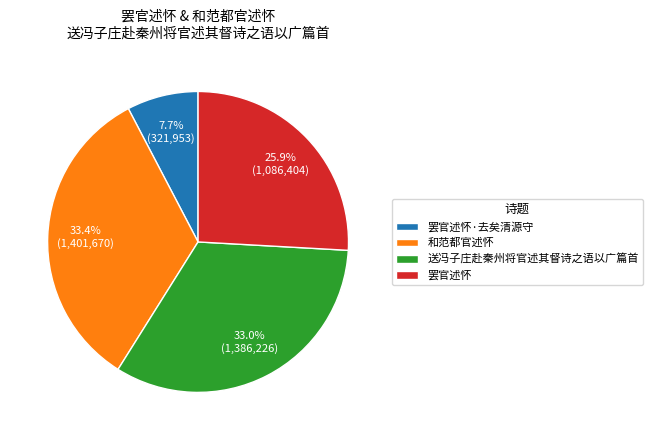

Combined, do 罢官述怀 and 和范都官述怀 account for over 50%?

Yes